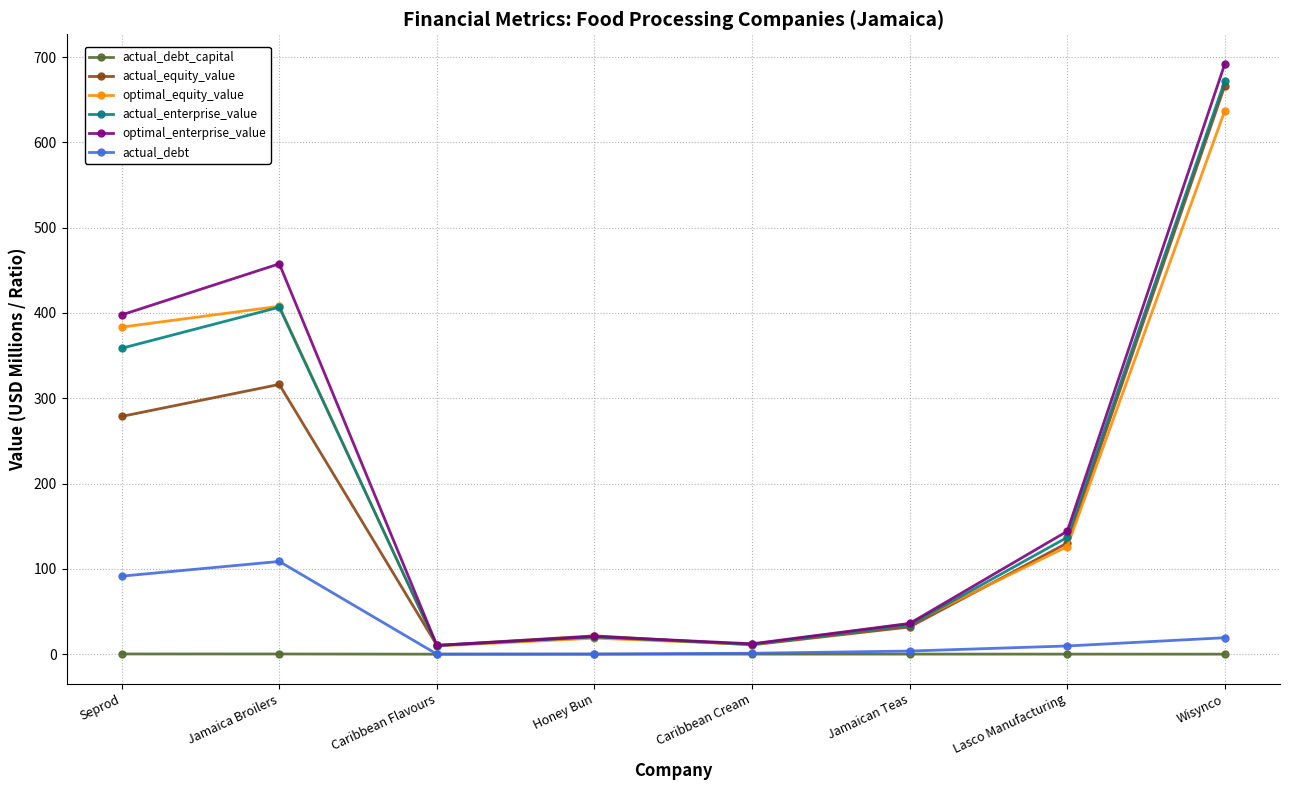

At how many categories does at least one series exceed 684?

1